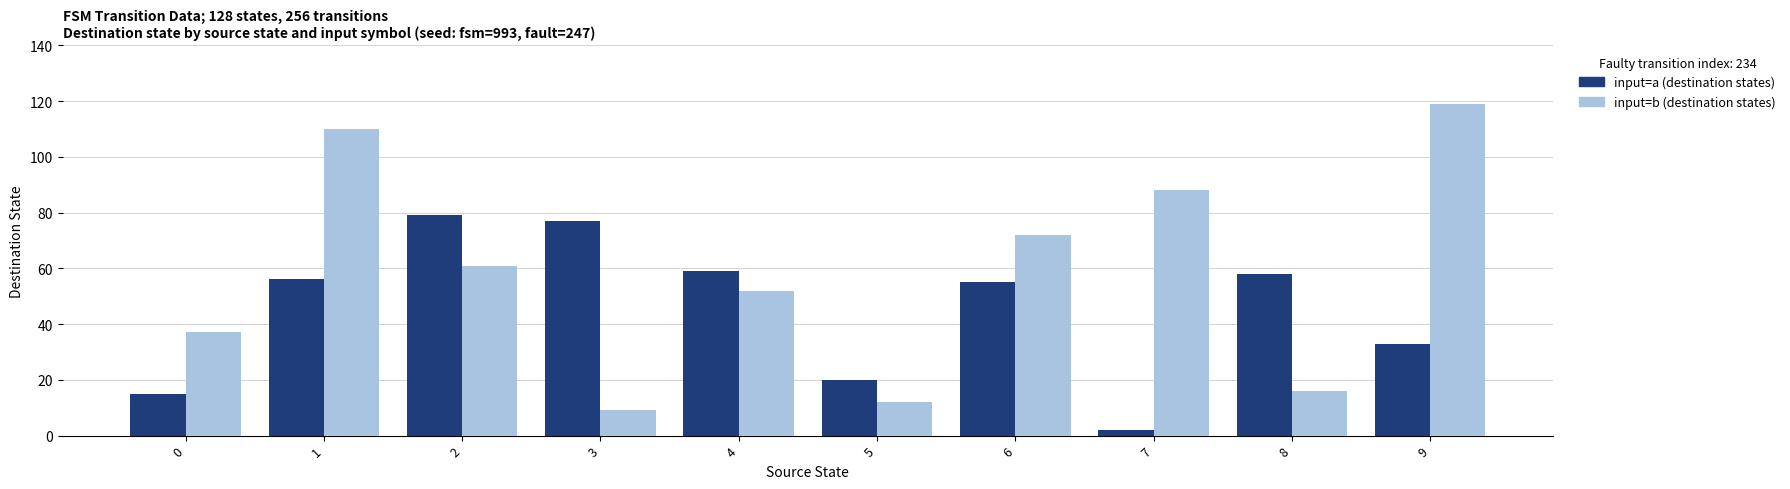

Reading left to right, what are all the values shown in this chart?

input=a (destination states): 15	56	79	77	59	20	55	2	58	33
input=b (destination states): 37	110	61	9	52	12	72	88	16	119